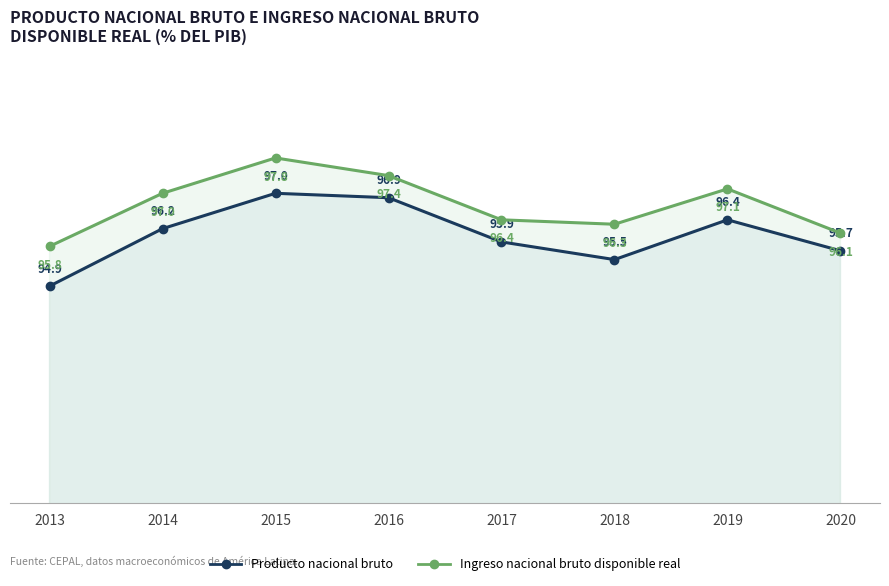

How many interior local peaks does the Producto nacional bruto series have?

2